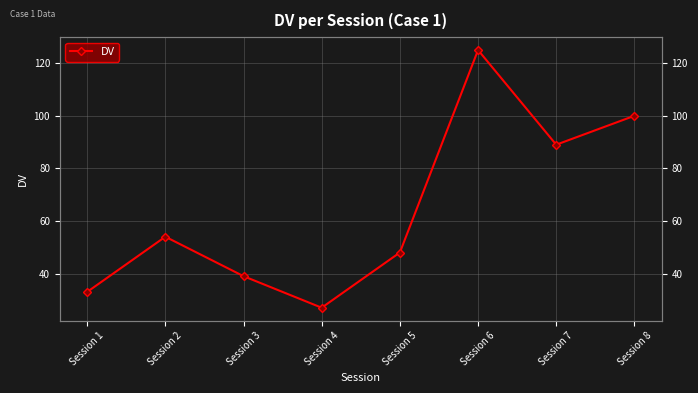

Approximately how many times larger is the value at Session 8 compared to Session 7?

1.1